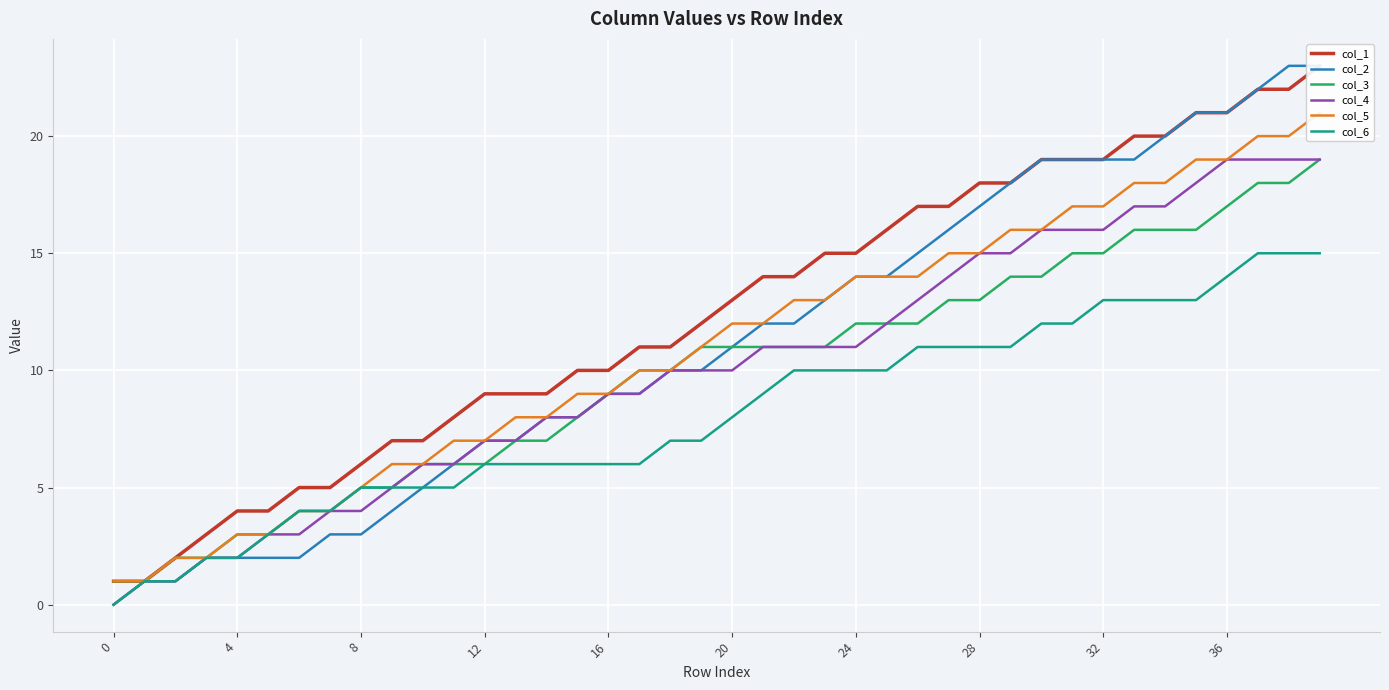

Reading right to left, transcribe all the data shown in this chart.

col_1: 23	22	22	21	21	20	20	19	19	19	18	18	17	17	16	15	15	14	14	13	12	11	11	10	10	9	9	9	8	7	7	6	5	5	4	4	3	2	1	1
col_2: 23	23	22	21	21	20	19	19	19	19	18	17	16	15	14	14	13	12	12	11	10	10	9	9	8	8	7	7	6	5	4	3	3	2	2	2	2	1	1	0
col_3: 19	18	18	17	16	16	16	15	15	14	14	13	13	12	12	12	11	11	11	11	11	10	10	9	8	7	7	6	6	6	5	5	4	4	3	3	2	2	1	1
col_4: 19	19	19	19	18	17	17	16	16	16	15	15	14	13	12	11	11	11	11	10	10	10	9	9	8	8	7	7	6	6	5	4	4	3	3	2	2	1	1	0
col_5: 21	20	20	19	19	18	18	17	17	16	16	15	15	14	14	14	13	13	12	12	11	10	10	9	9	8	8	7	7	6	6	5	4	4	3	3	2	2	1	1
col_6: 15	15	15	14	13	13	13	13	12	12	11	11	11	11	10	10	10	10	9	8	7	7	6	6	6	6	6	6	5	5	5	5	4	4	3	2	2	1	1	0